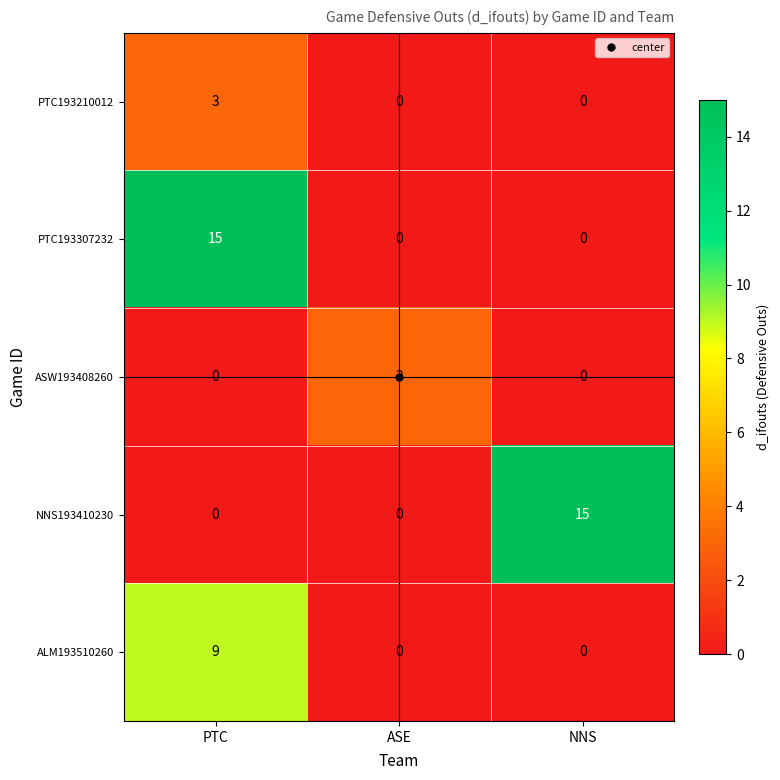

At how many categories does at least one series exceed 2?

3